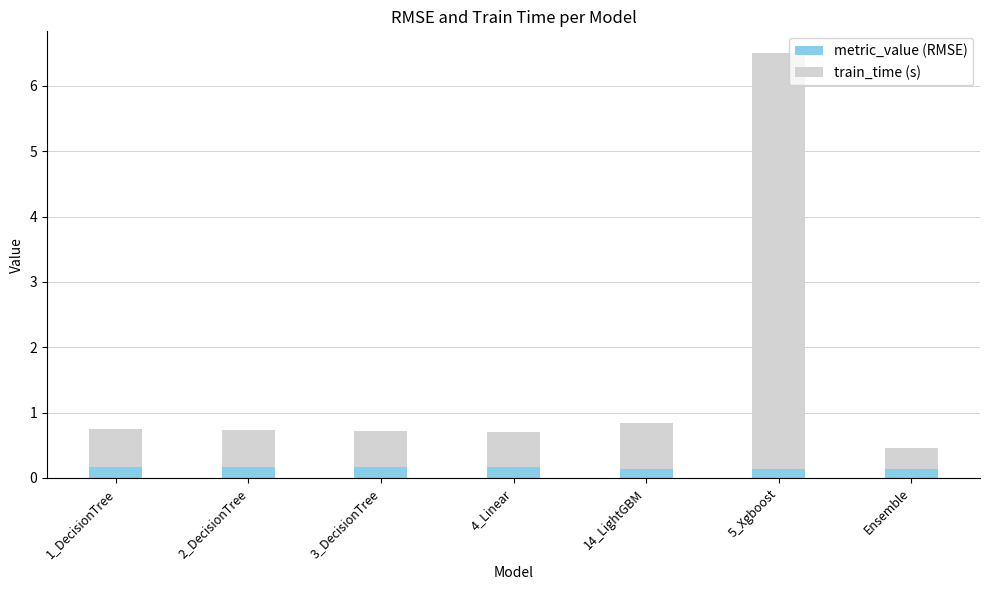

How many bars are there in total?

7